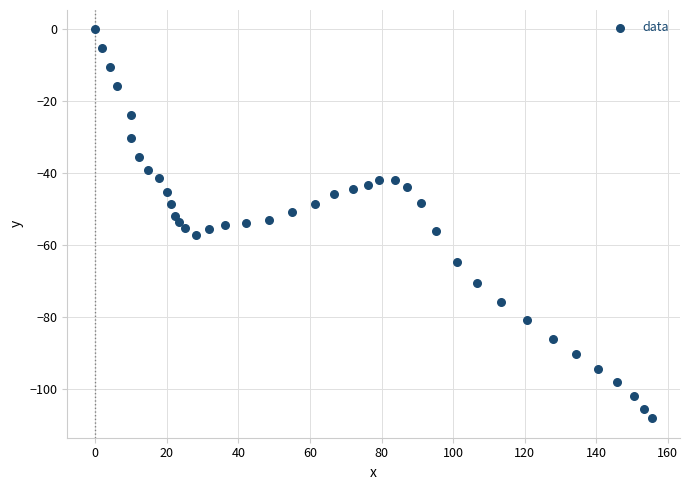

What is the range of X values (max minus min)?

155.6